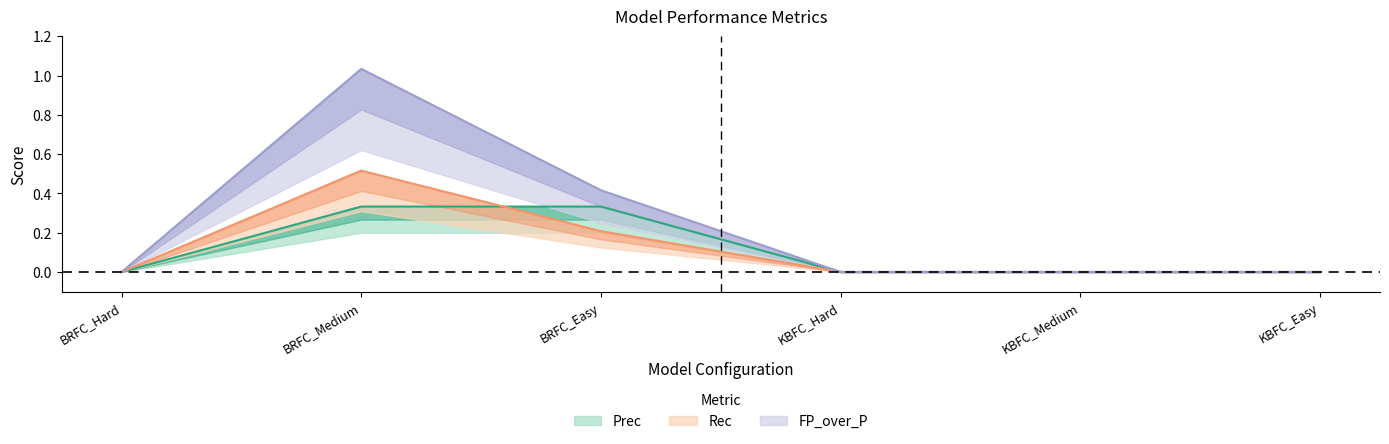

True or false: FP_over_P has more than 1 interior local peaks.

False